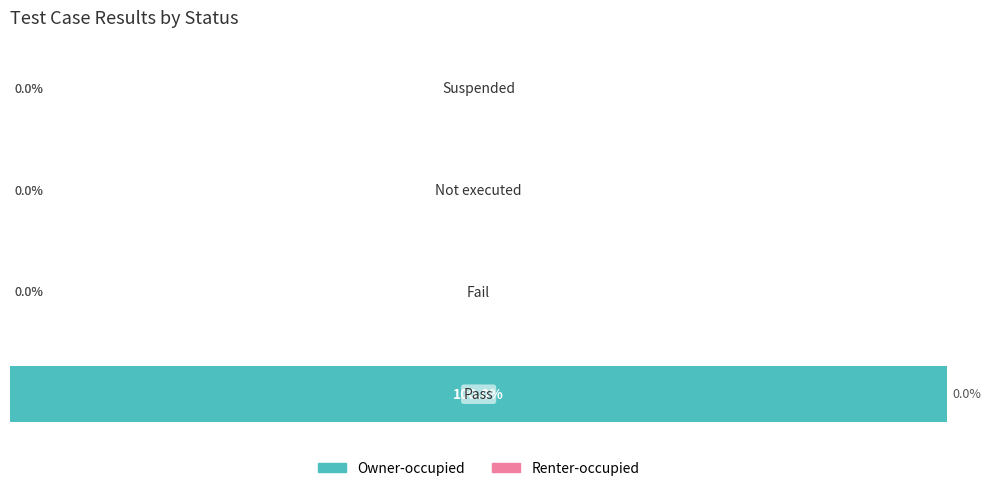

Are the bars horizontal?

Yes